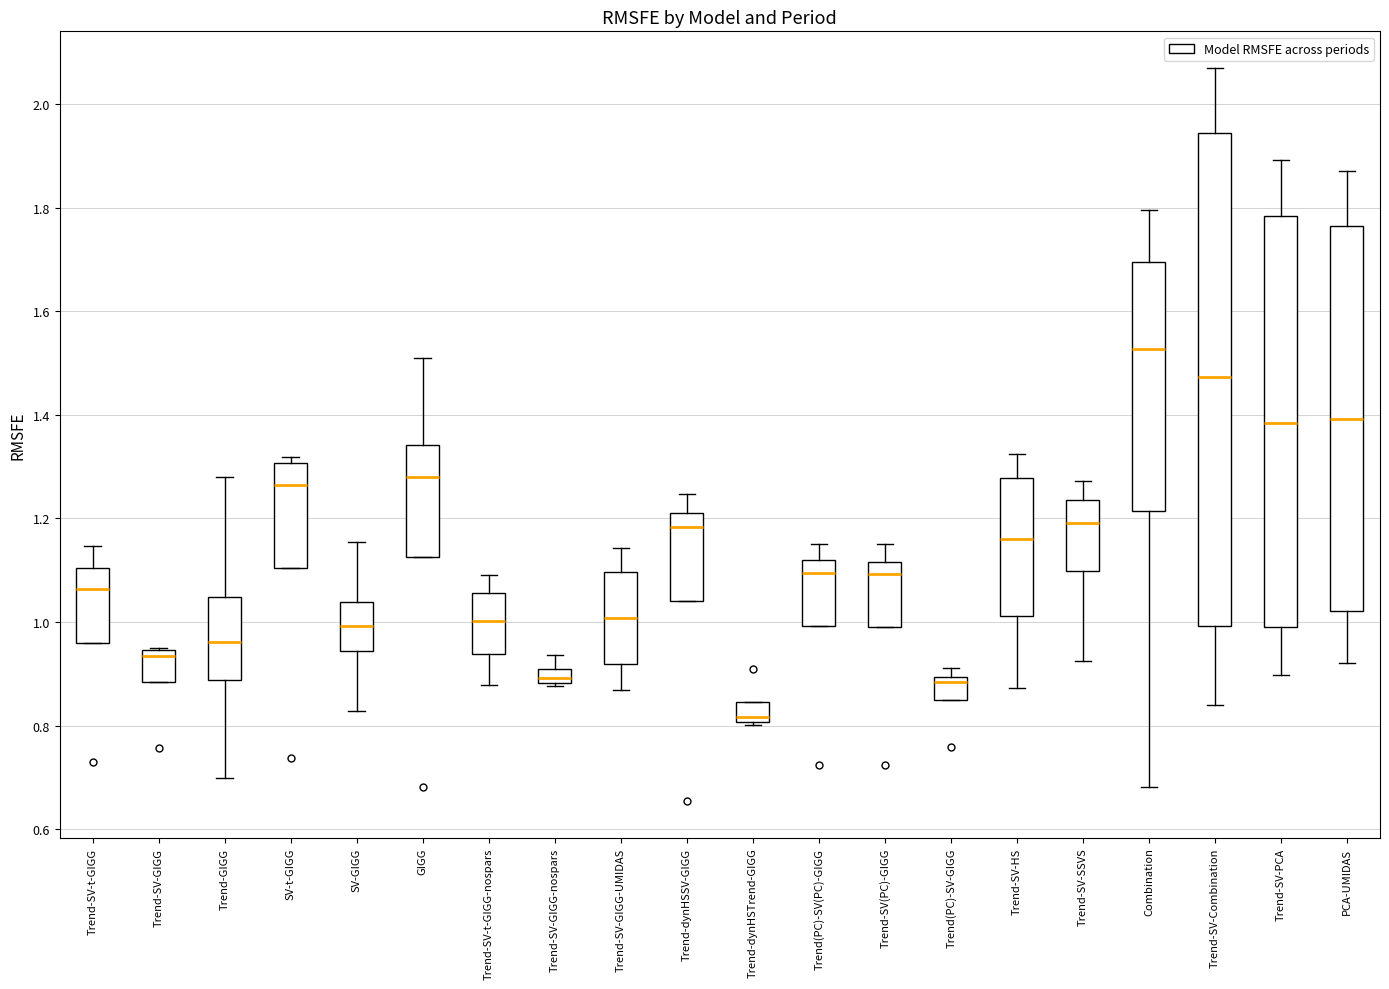

Which box is the tallest, from its lower edge to its upper edge?

Trend-SV-Combination